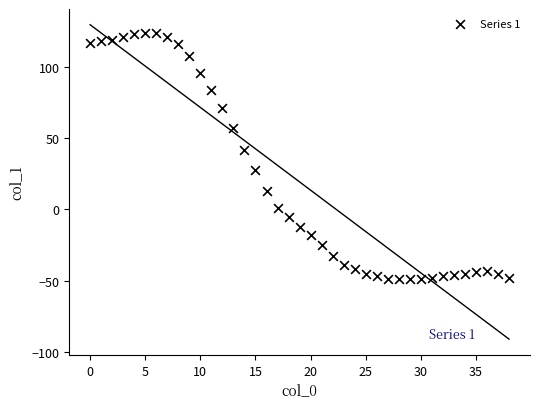

What is the range of Y values (max minus min)?

173